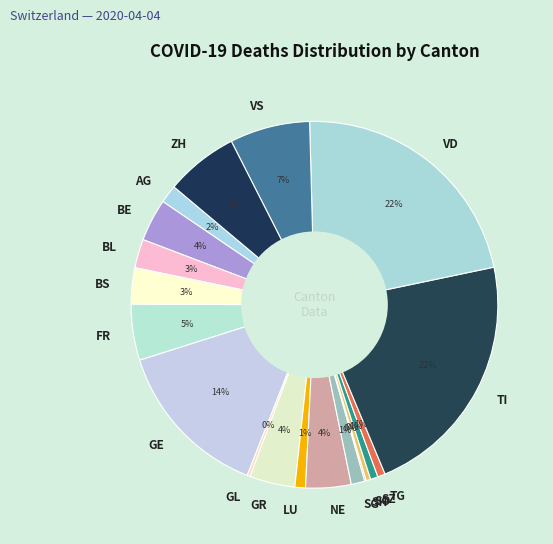

Is it true that BL is 17% of the pie?

False